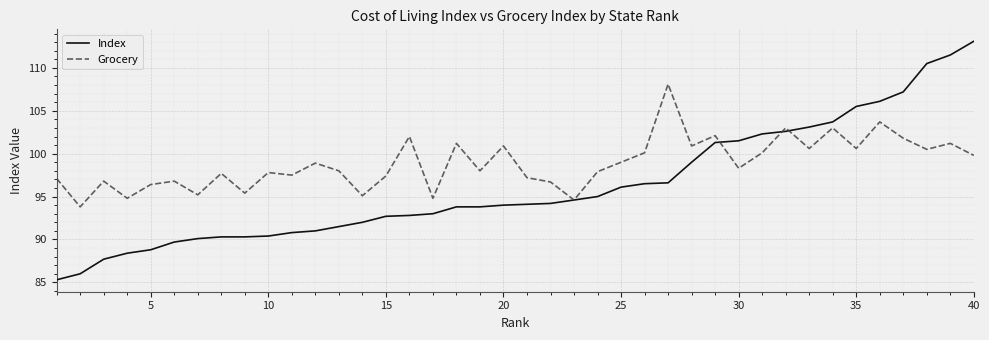

Which series has the largest total across all categories?

Grocery